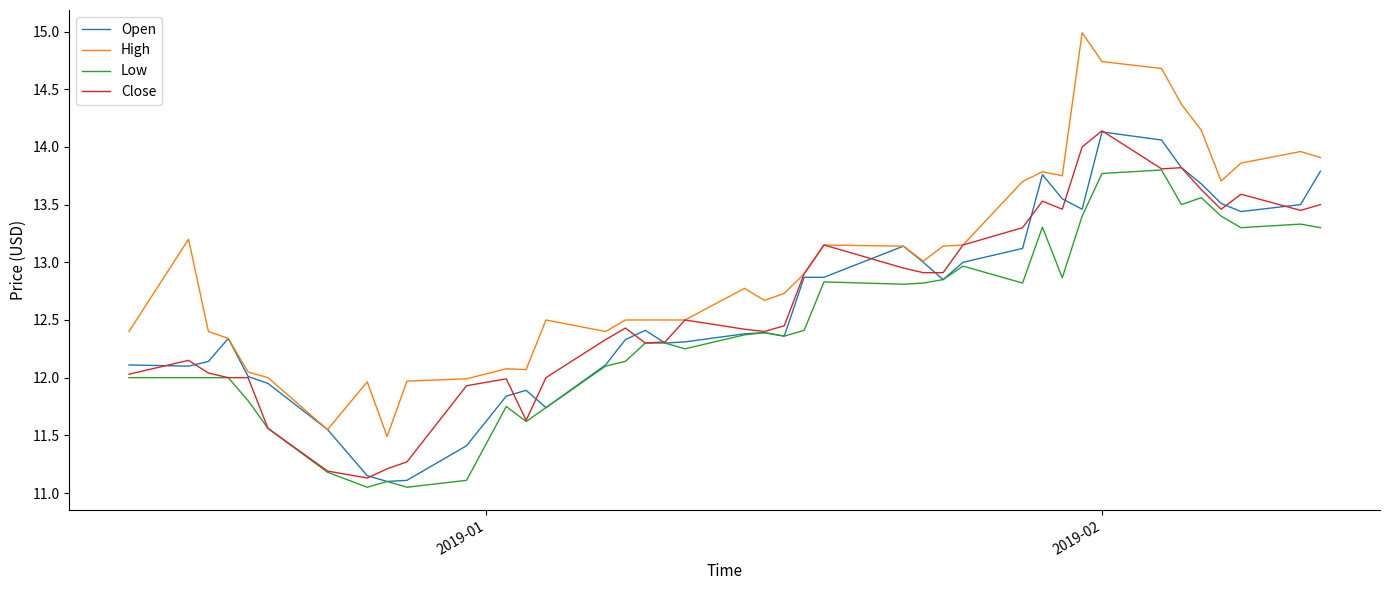

Does the chart display data point markers on the line(s)?

No